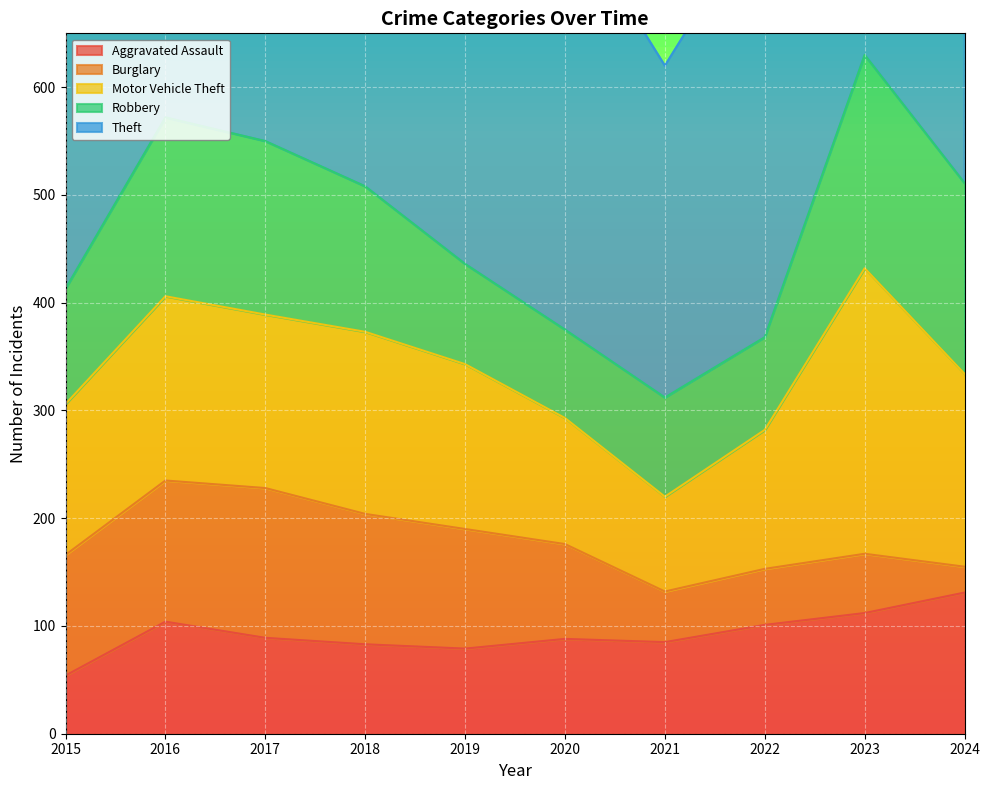

How many lines are shown in the chart?

5